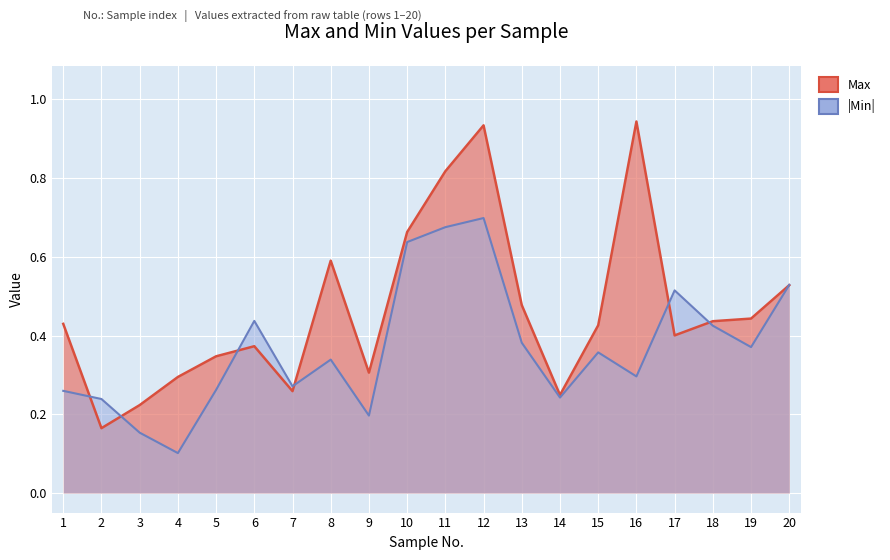

Between which two adjacent categories do Min and Max first intersect?

1 and 2